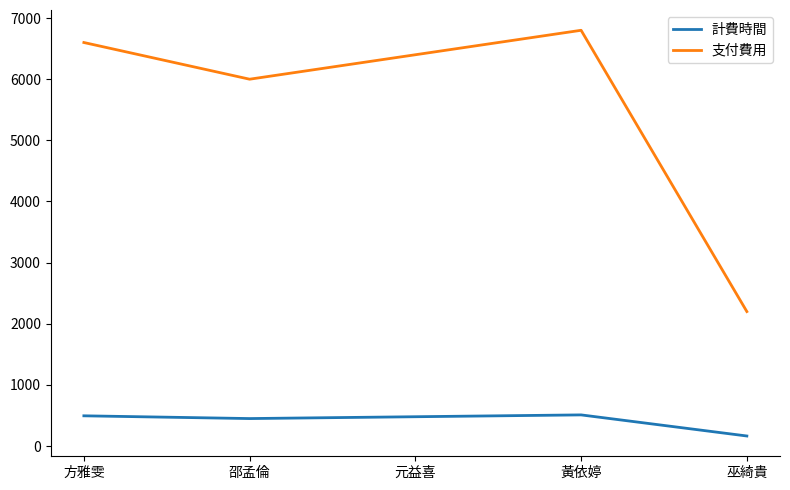

At which category is the sum across all series the highest?

黃依婷